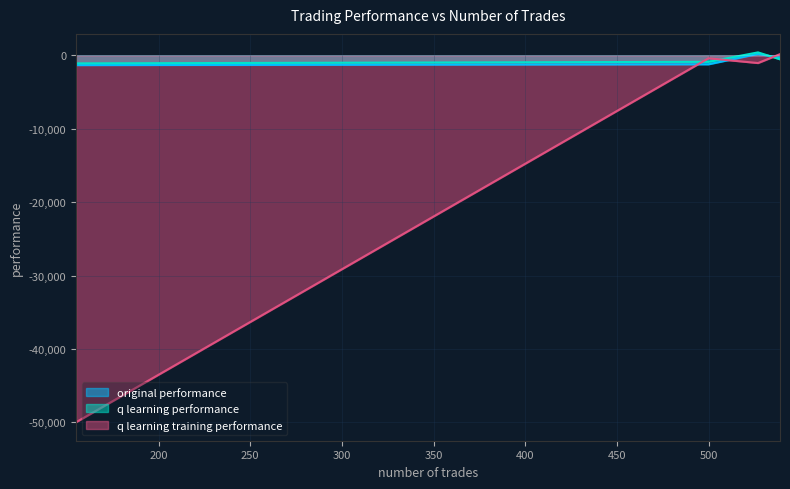

Between 539 and 155, which series saw the biggest shift?

q learning training performance